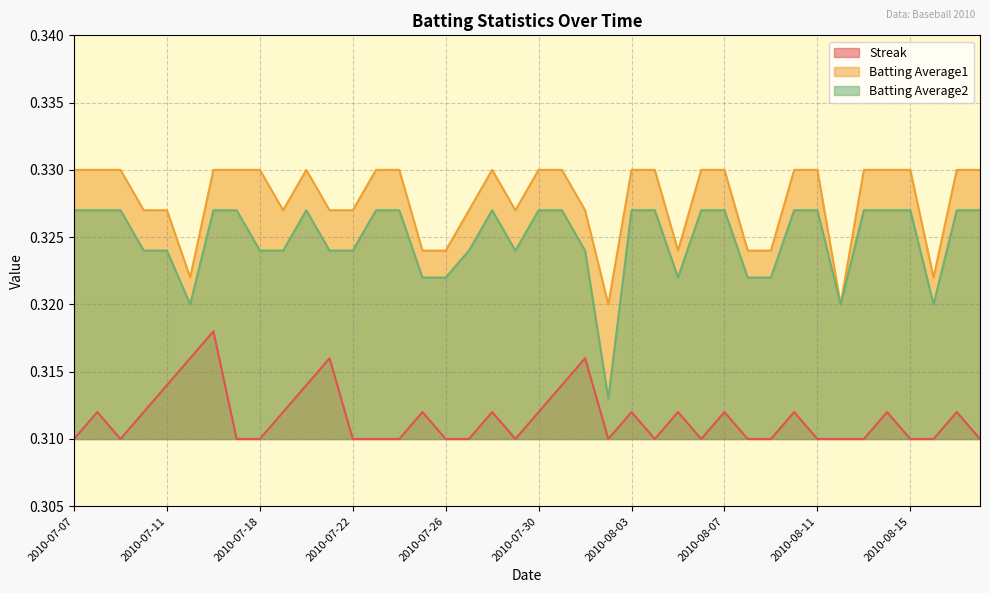

What is the total value across all series at 2010-07-23?

1.0